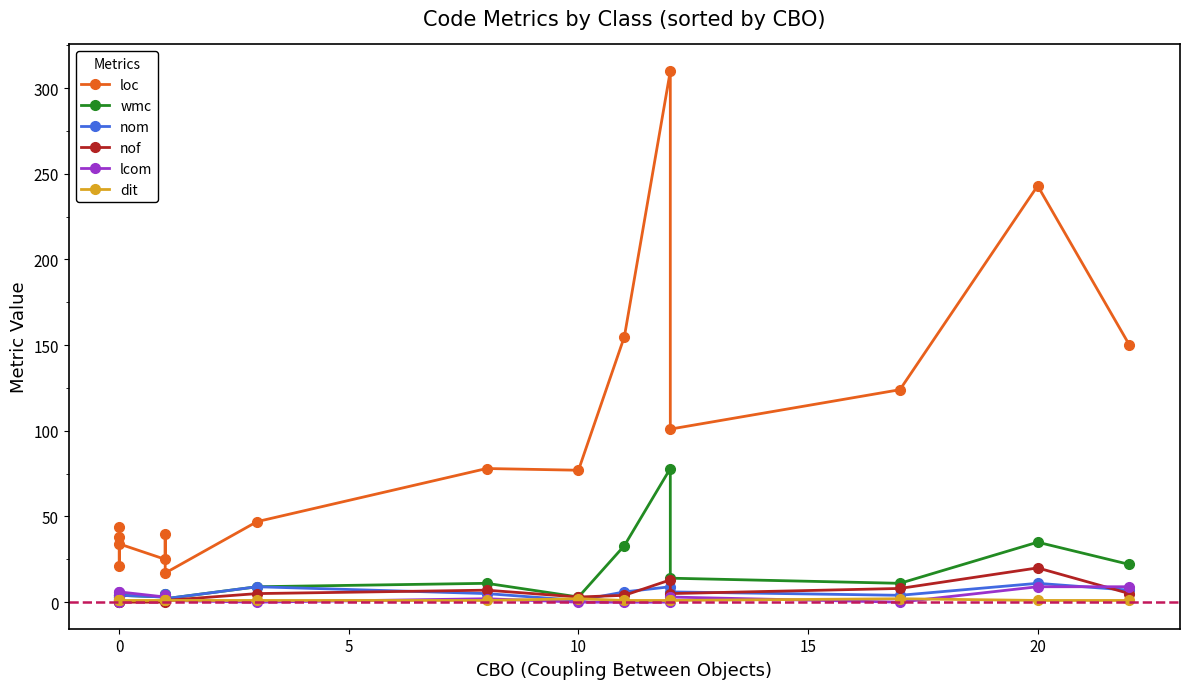

Which series has the largest range (max minus min)?

loc